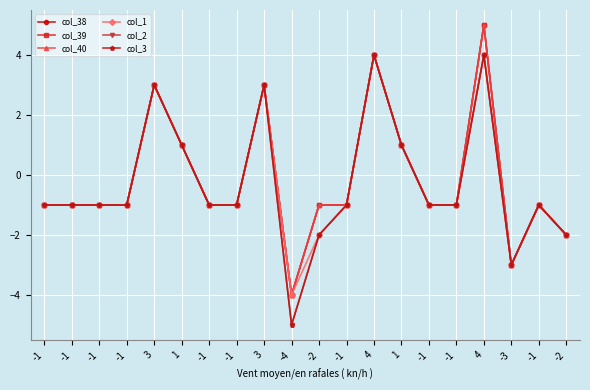

How many data points does each series have?

20